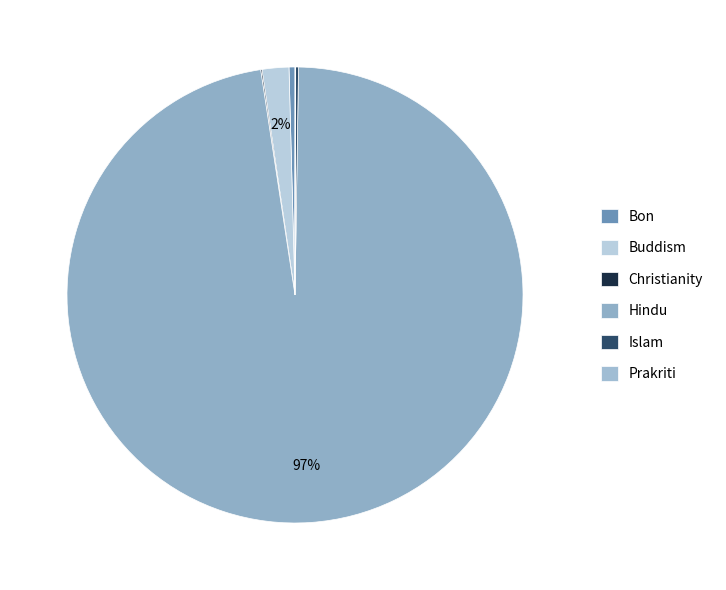

Is Prakriti the majority of the pie?

No